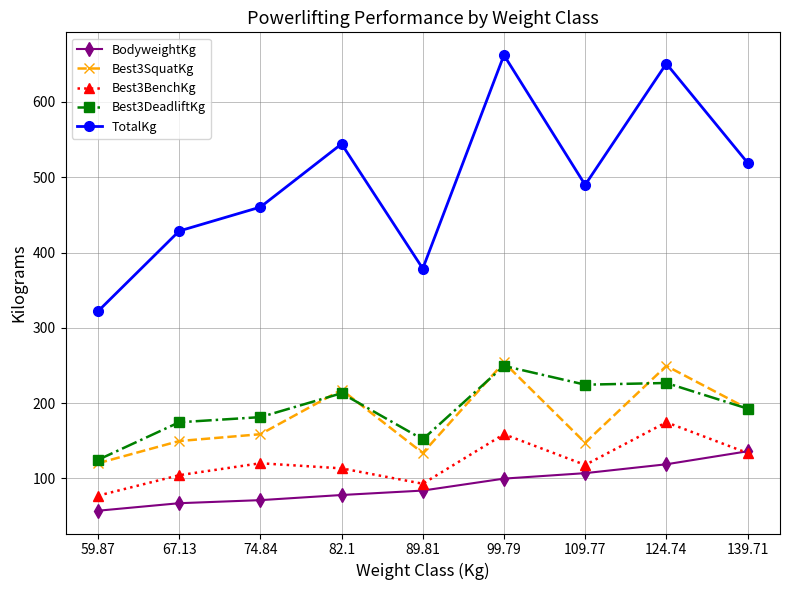

What are all the series names shown in the legend?

BodyweightKg, Best3SquatKg, Best3BenchKg, Best3DeadliftKg, TotalKg